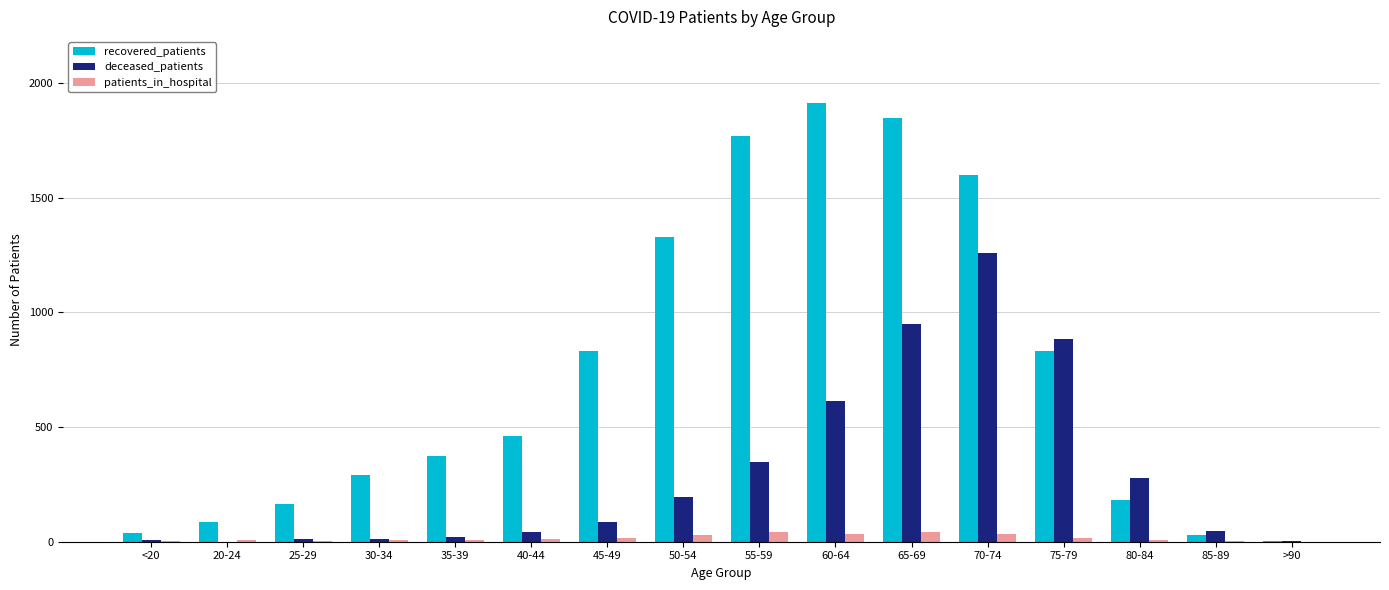

What are all the series names shown in the legend?

recovered_patients, deceased_patients, patients_in_hospital